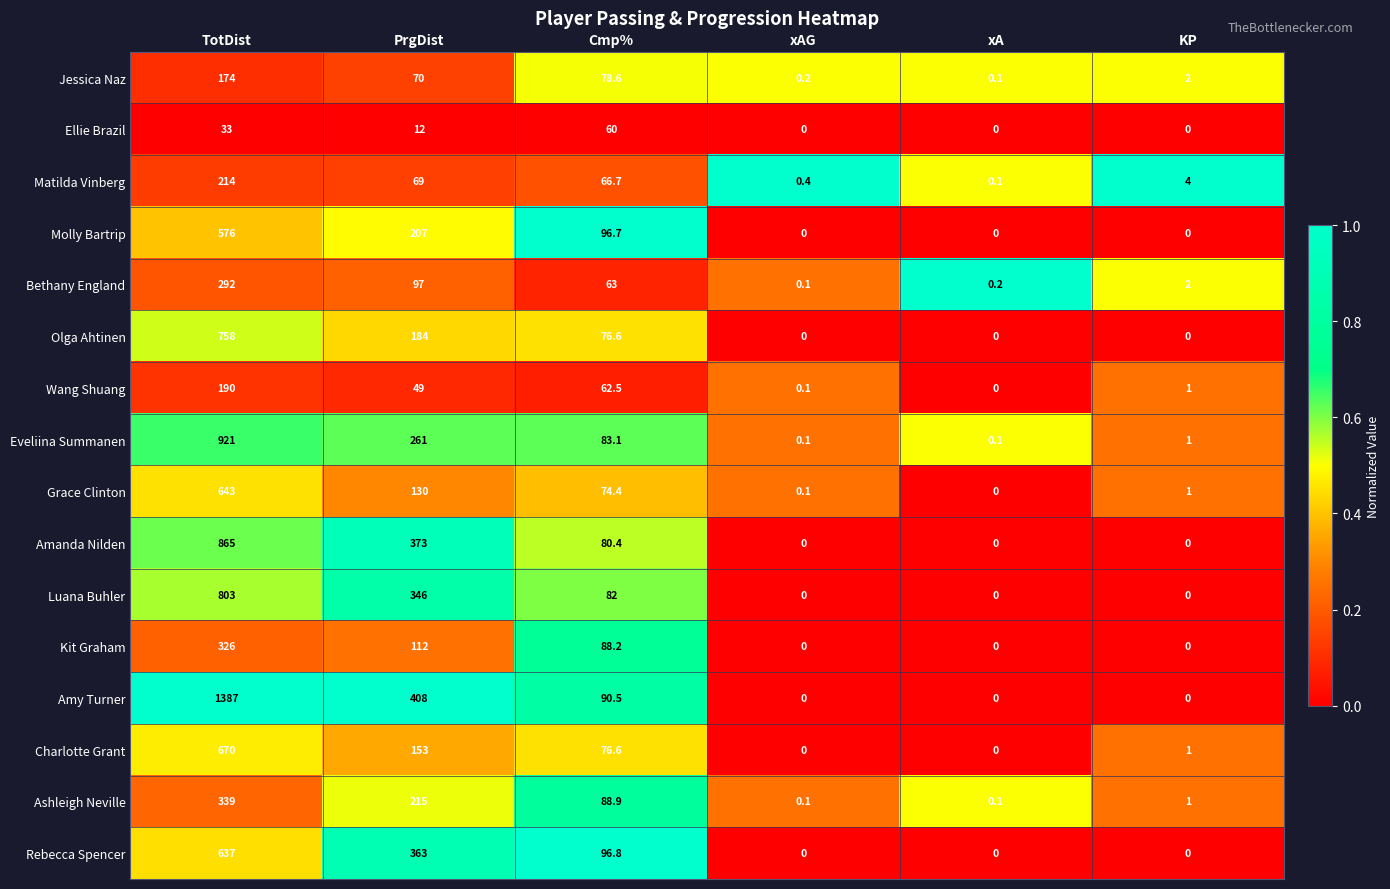

The value of Ashleigh Neville at Cmp% is 88.9. True or false?

True